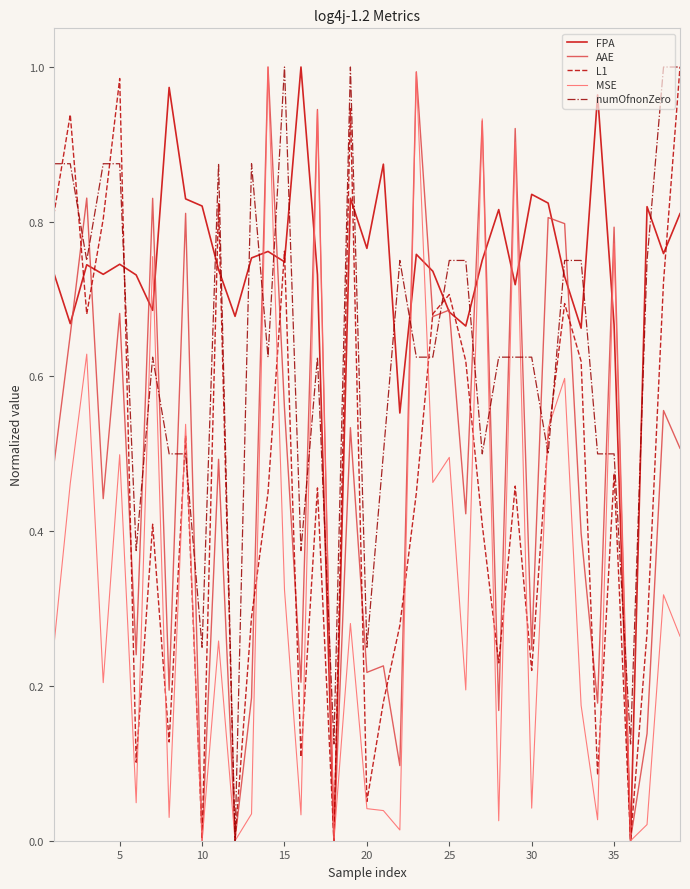

Which series has the largest total across all categories?

FPA